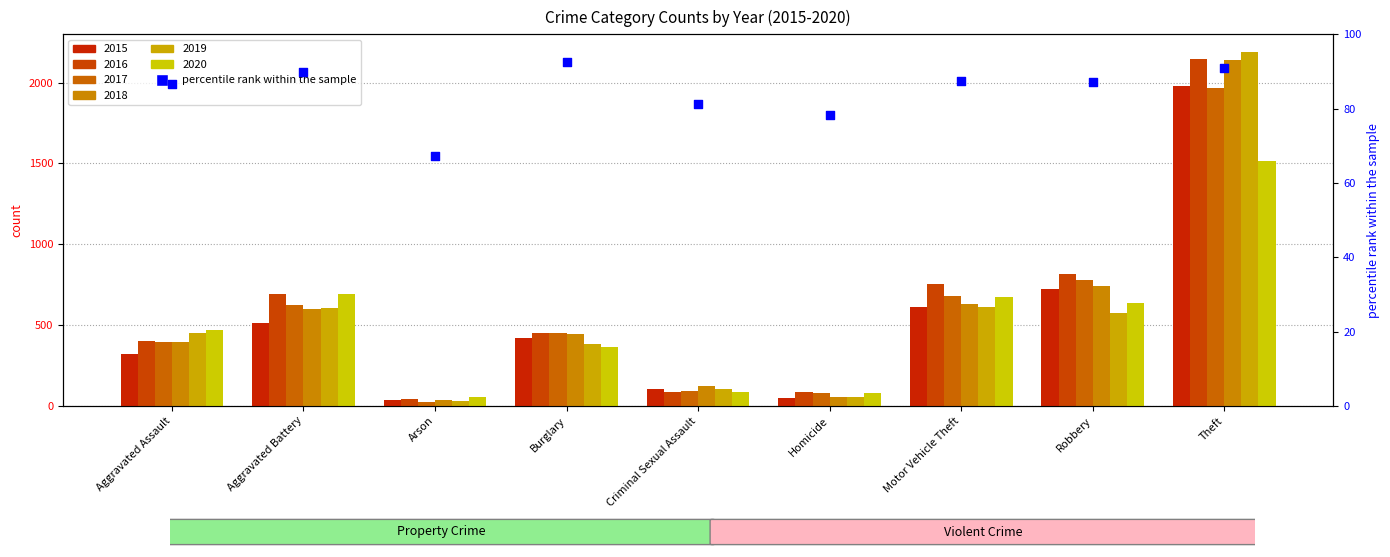

Between Burglary and Robbery, which is larger?

Burglary